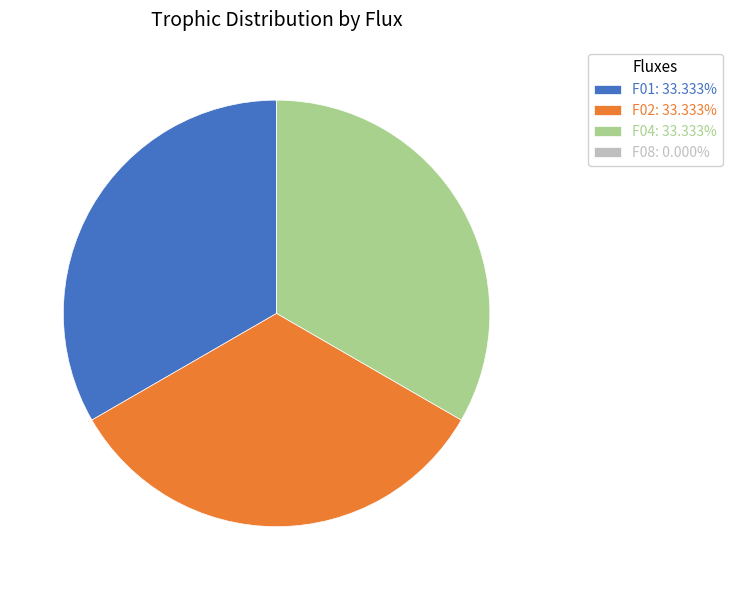

Is there a majority slice in this chart?

No